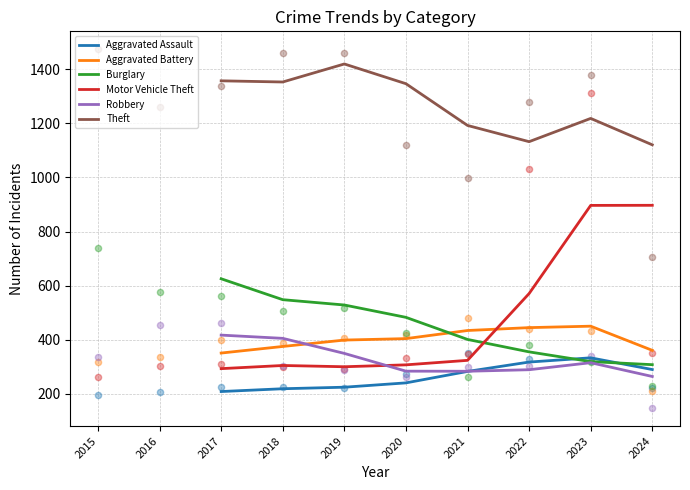

Which series contains the highest Y value?

Theft